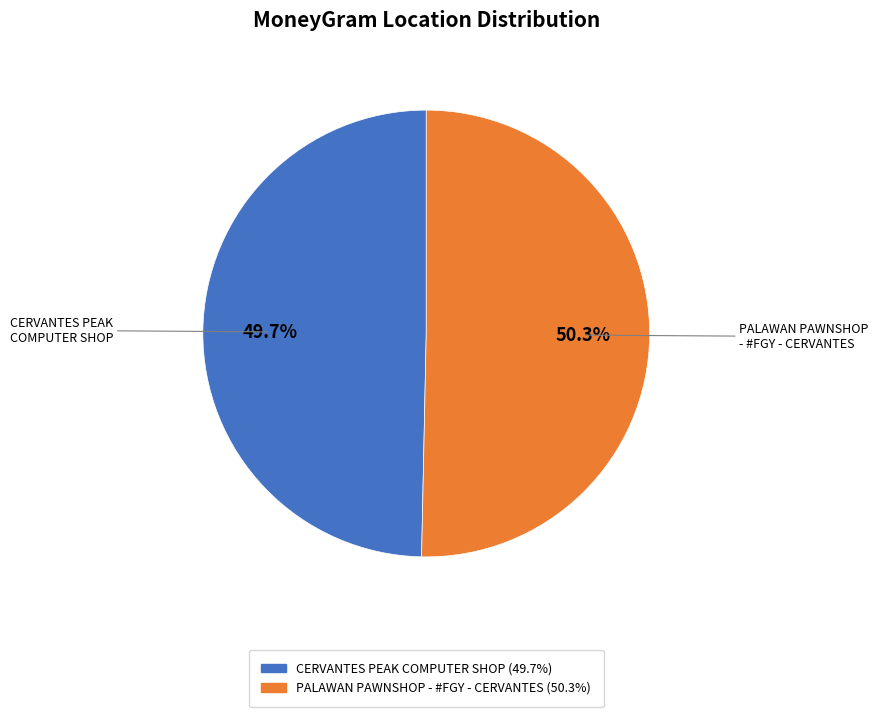

To the nearest percent, what is the average slice percentage?

50%